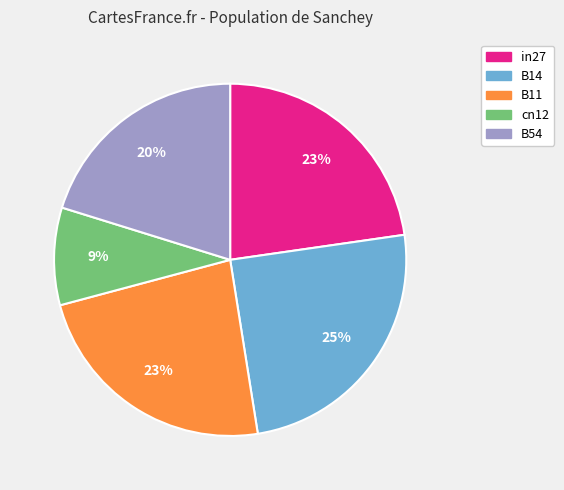

To the nearest percent, what is the average slice percentage?

20%